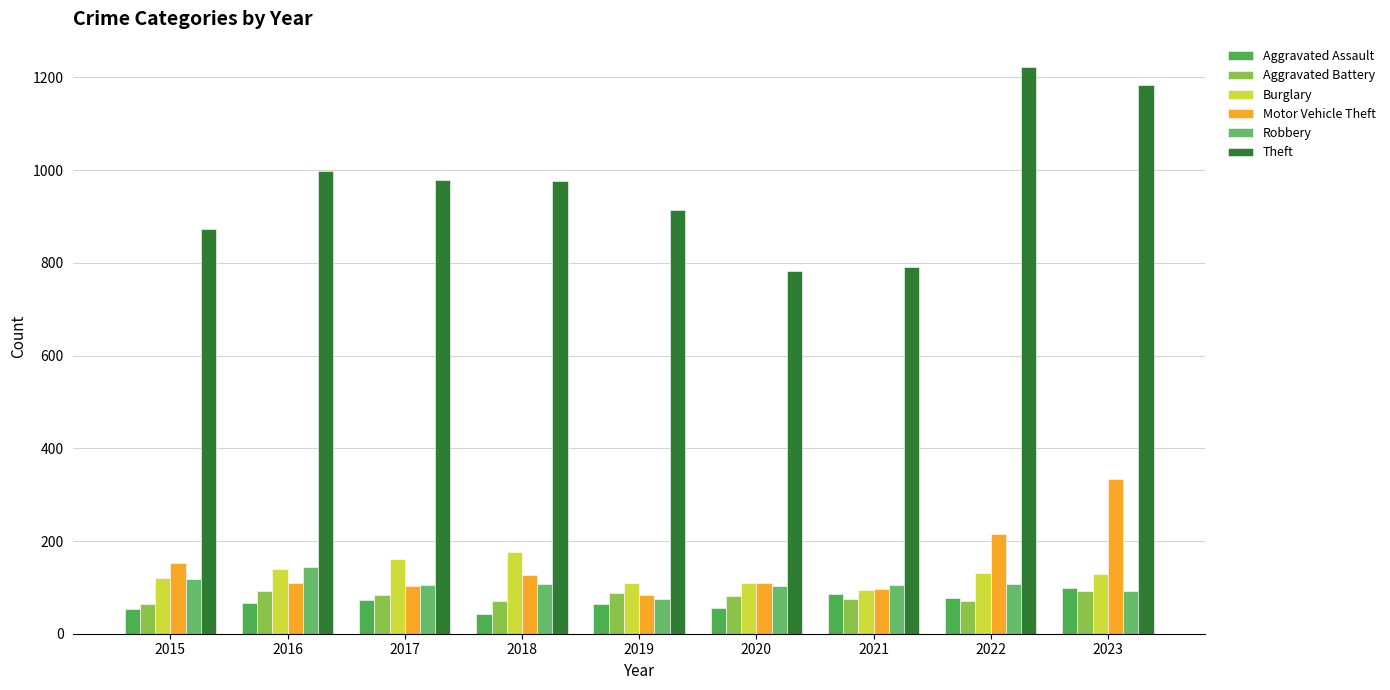

At how many categories does at least one series exceed 567?

9